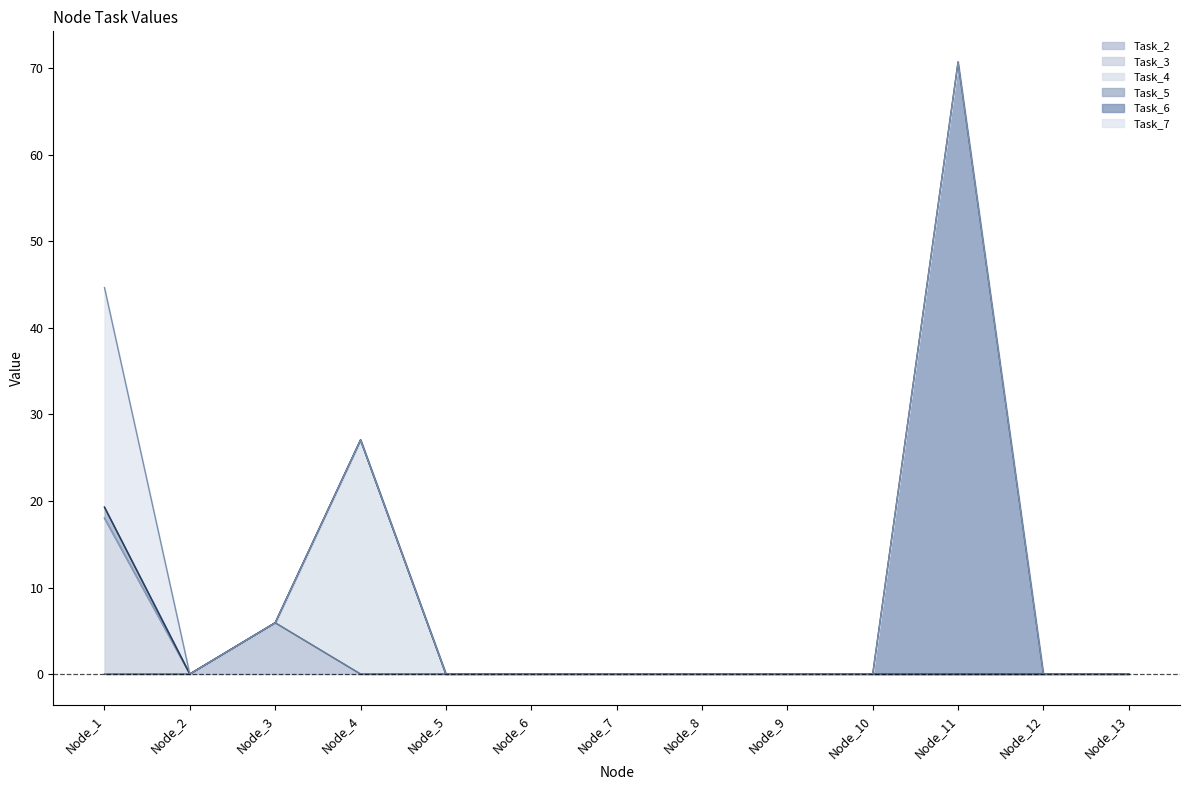

What is the highest value of the Task_2 series?

5.9